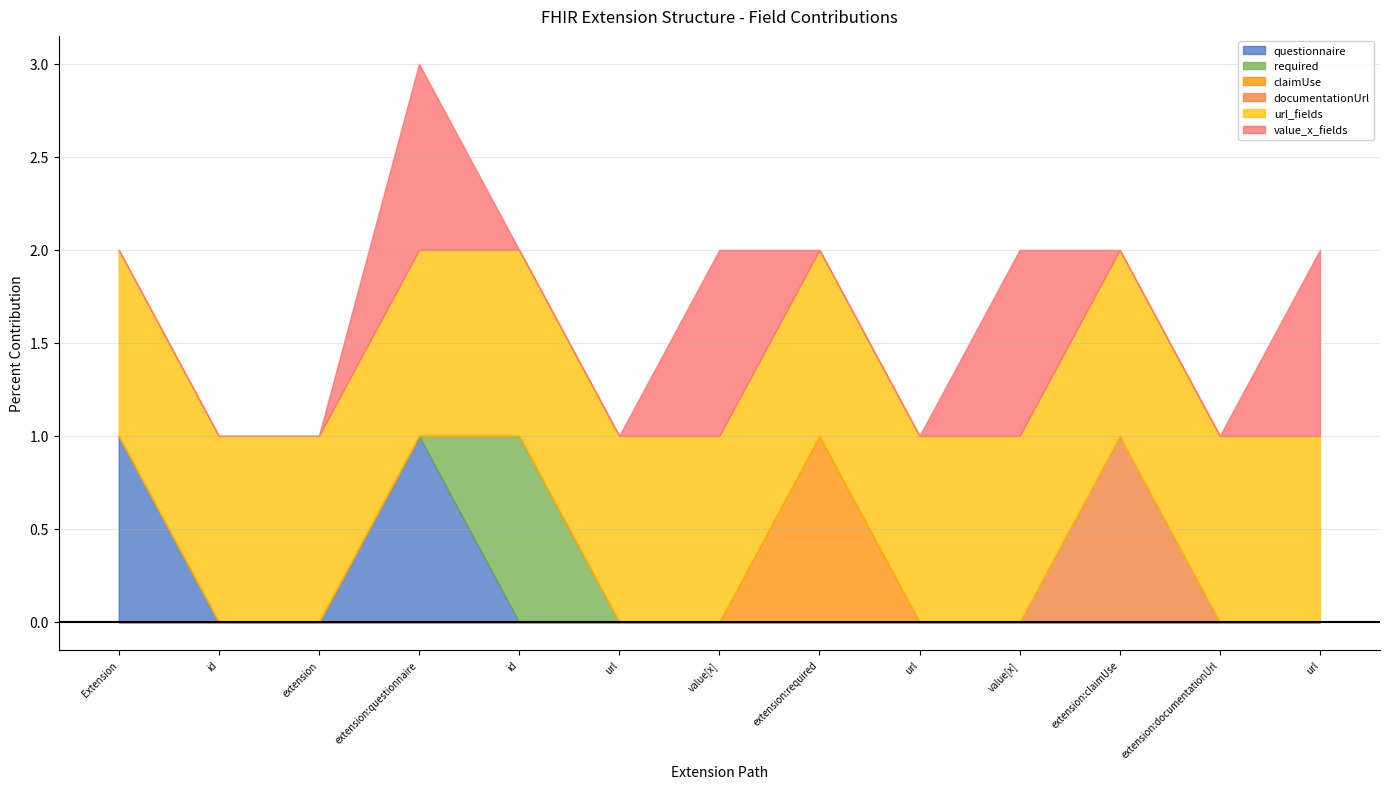

Count the number of data series in this chart.

6